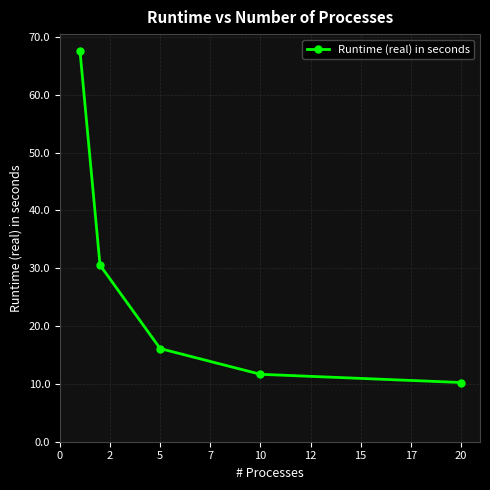

True or false: the data has more than 2 interior local peaks.

False